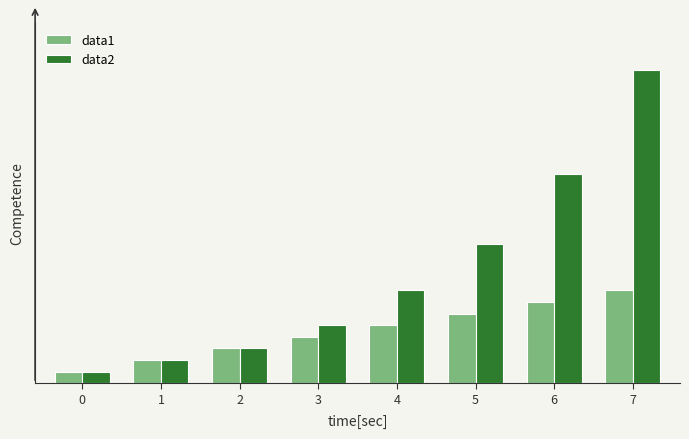

Which label corresponds to the largest value in the chart?

7